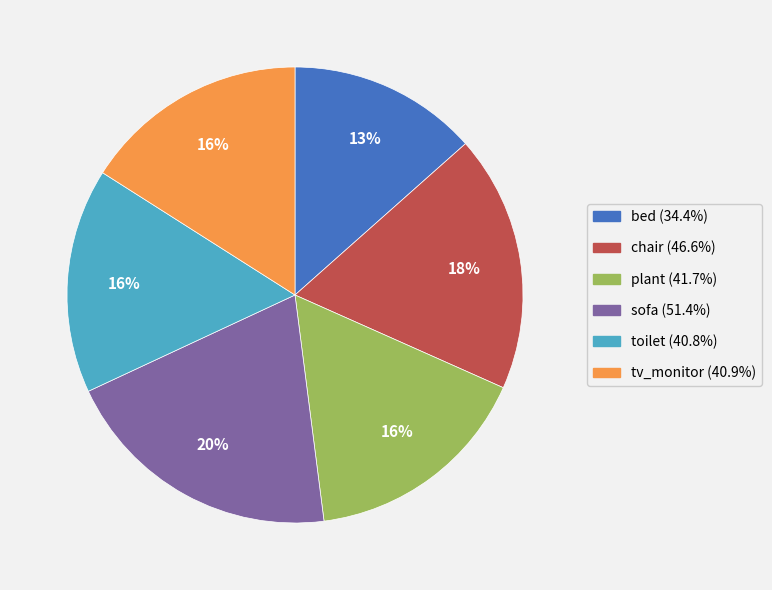

Do plant and bed together represent more than half of the pie?

No